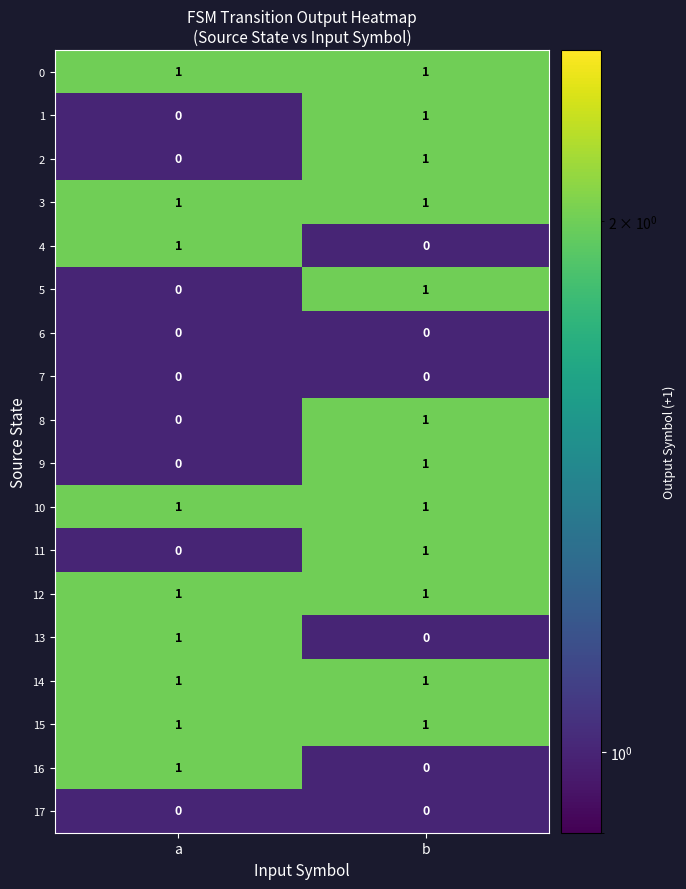

At which category is the sum across all series the highest?

b